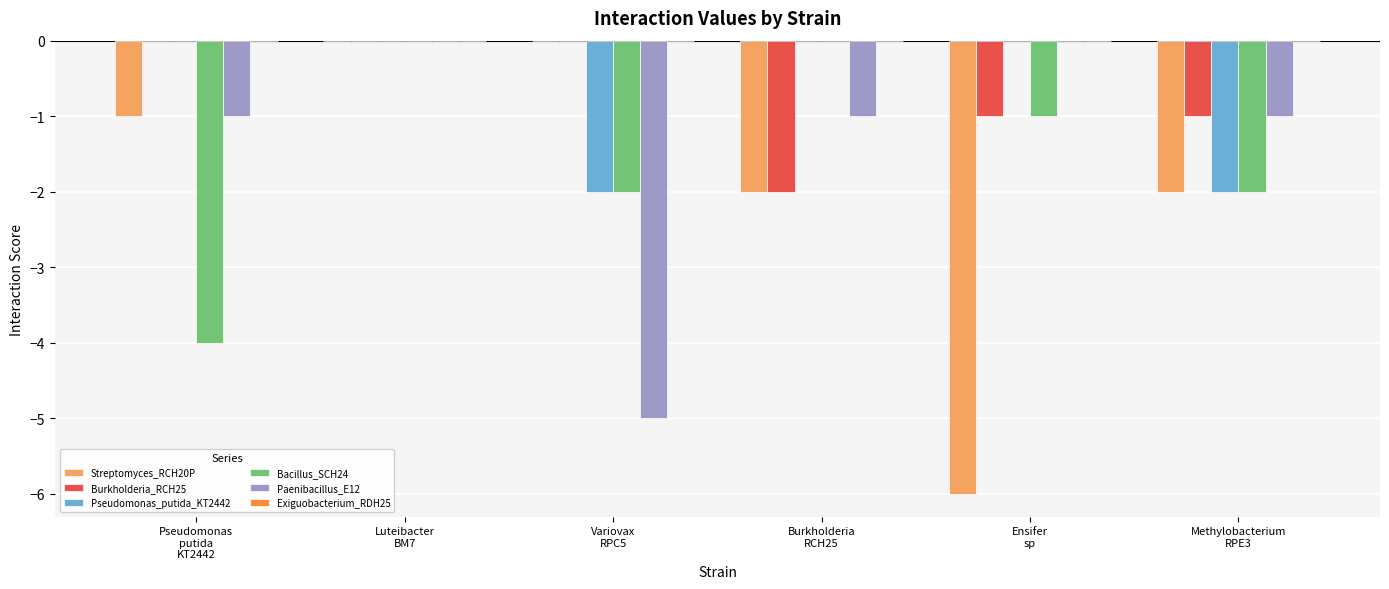

Read the Streptomyces_RCH20P value at Methylobacterium
RPE3.

-2